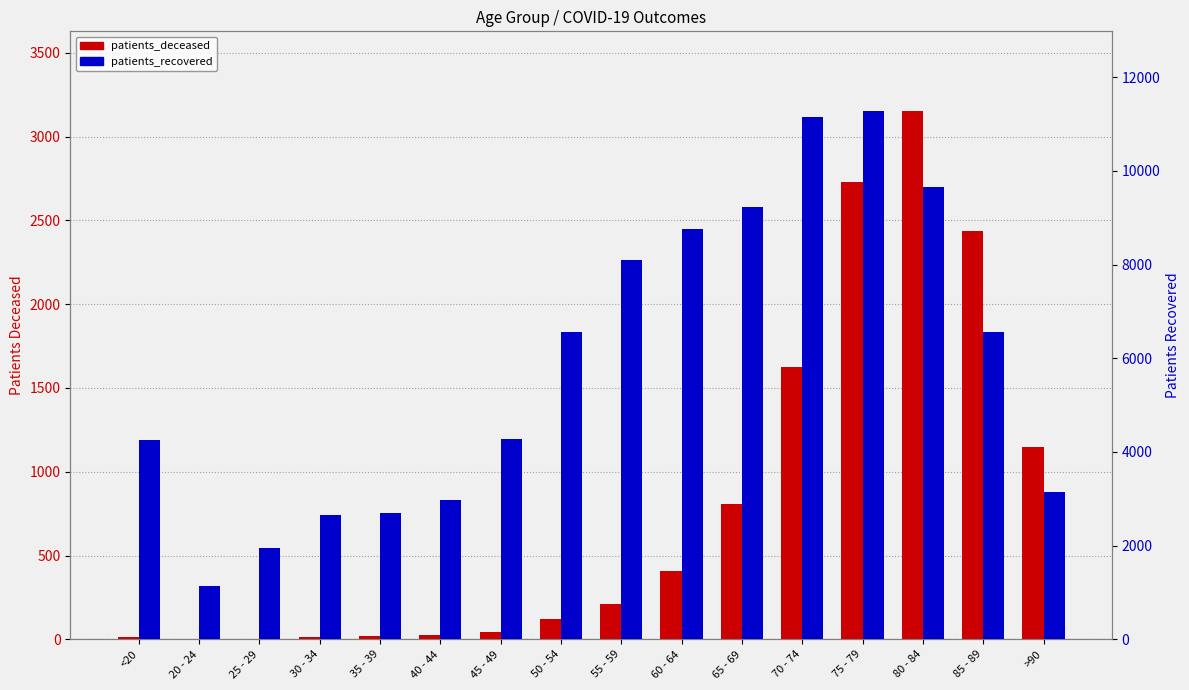

Rank the categories by patients_deceased value from highest to lowest.

80 - 84, 75 - 79, 85 - 89, 70 - 74, >90, 65 - 69, 60 - 64, 55 - 59, 50 - 54, 45 - 49, 40 - 44, 35 - 39, <20, 30 - 34, 20 - 24, 25 - 29